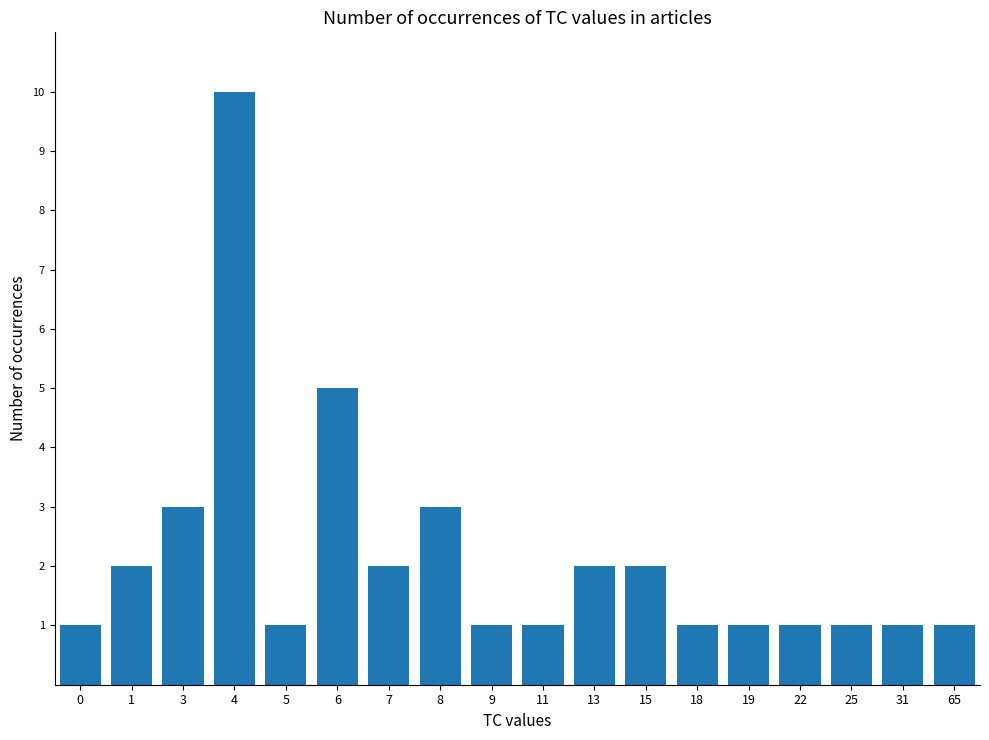

How many values are between 1 and 2?

14